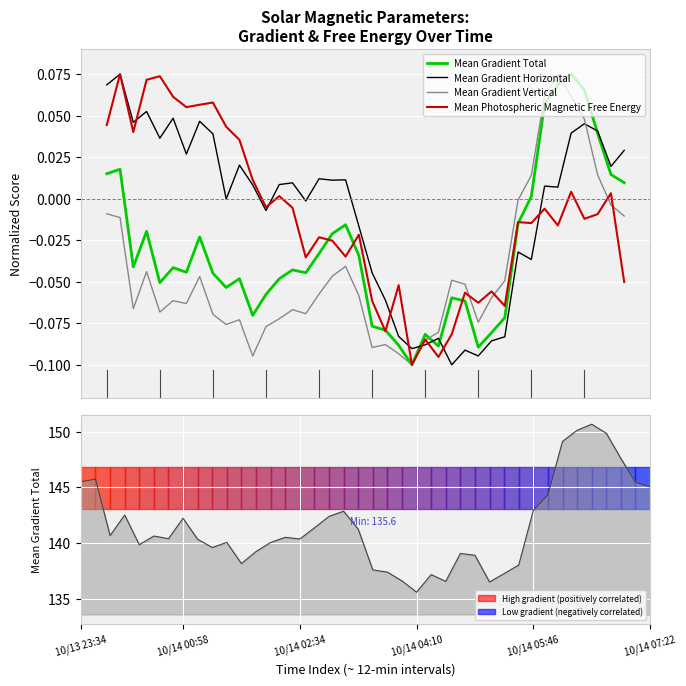

At which category does the chart reach its peak across all series?

35